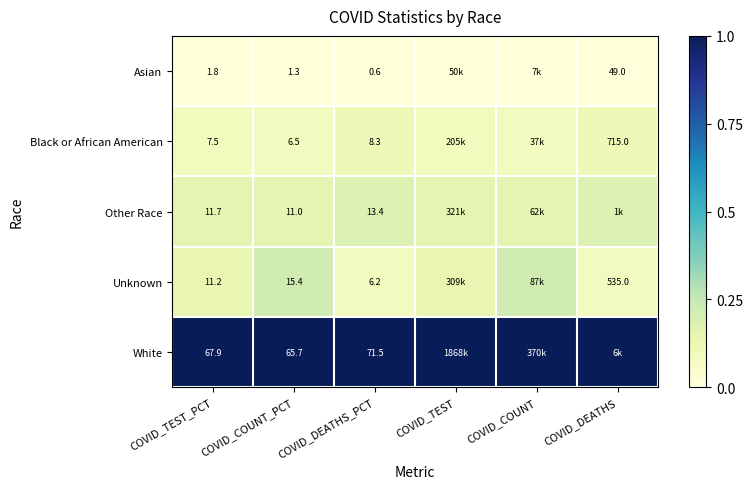

Rank the series at COVID_COUNT_PCT from lowest to highest value.

Asian, Black or African American, Other Race, Unknown, White